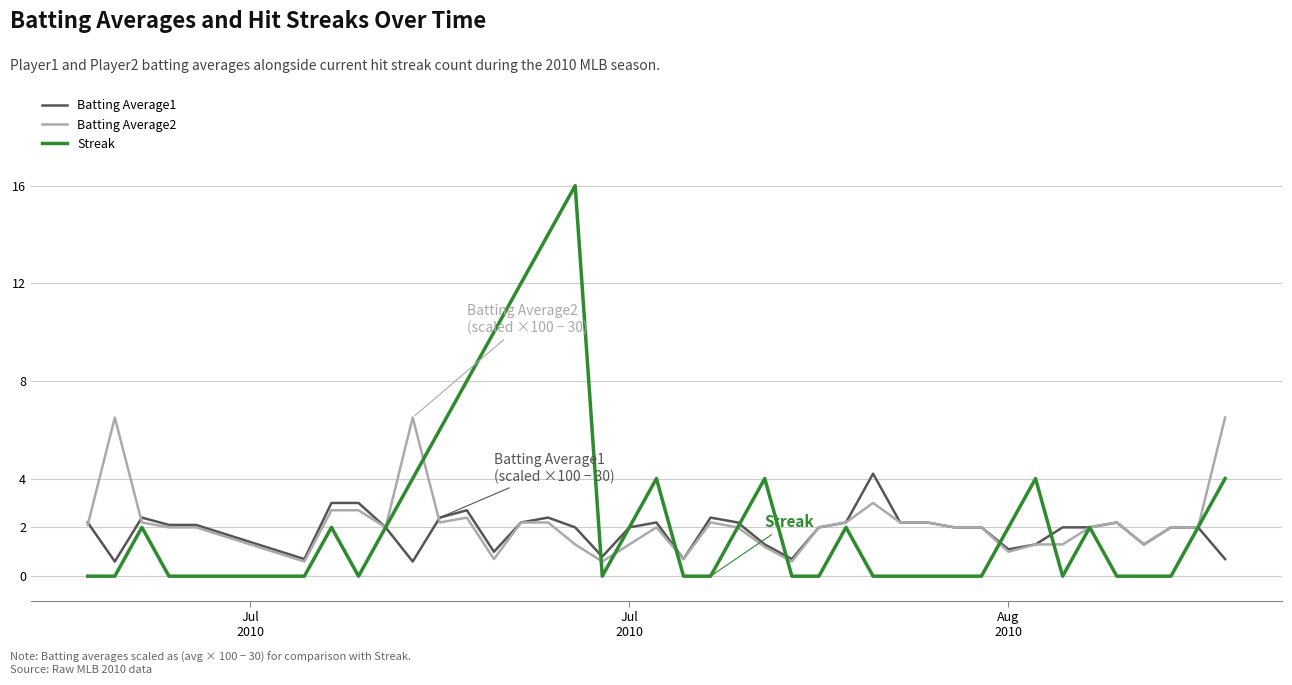

How many lines are shown in the chart?

3